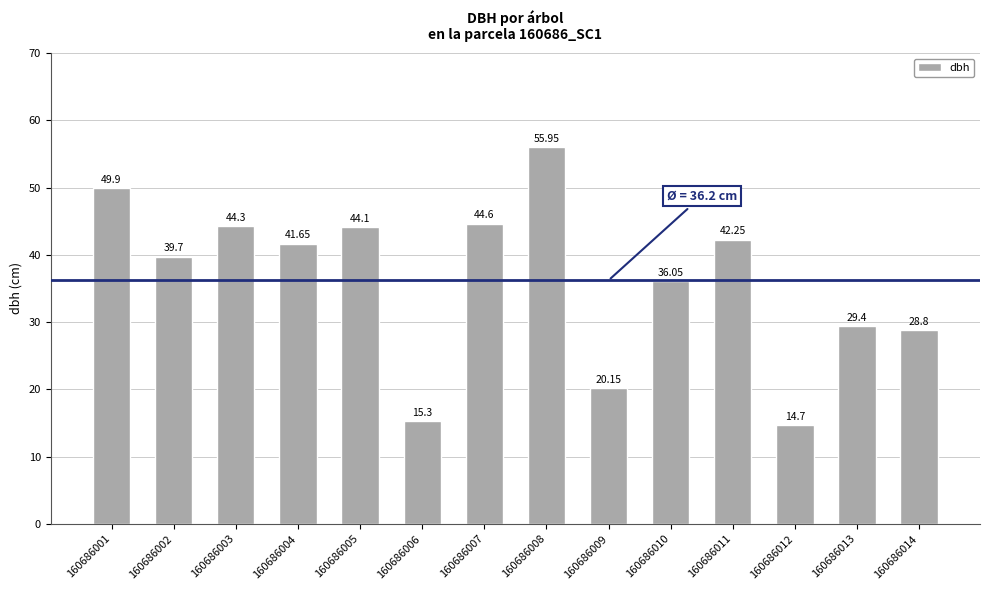

What is the ratio of the value at 160686008 to the value at 160686010?

1.6